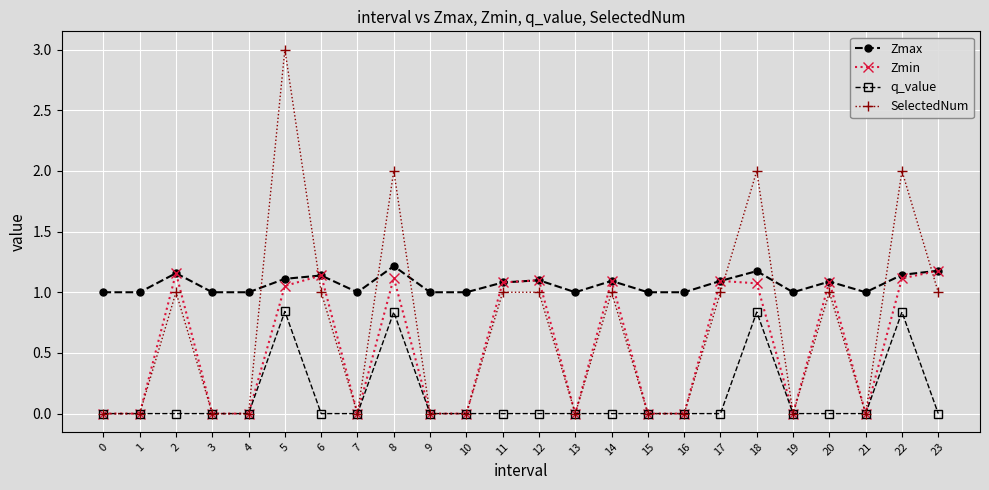

What is the total value across all series at 13?

1.0